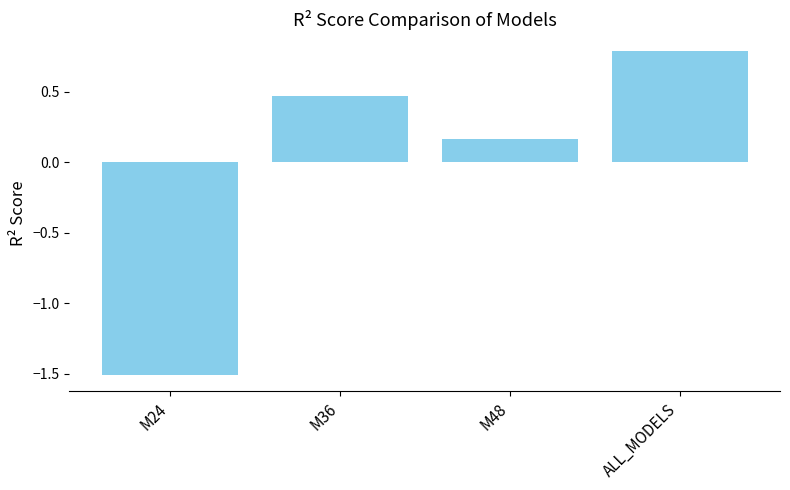

At which label is the value closest to 0?

M48